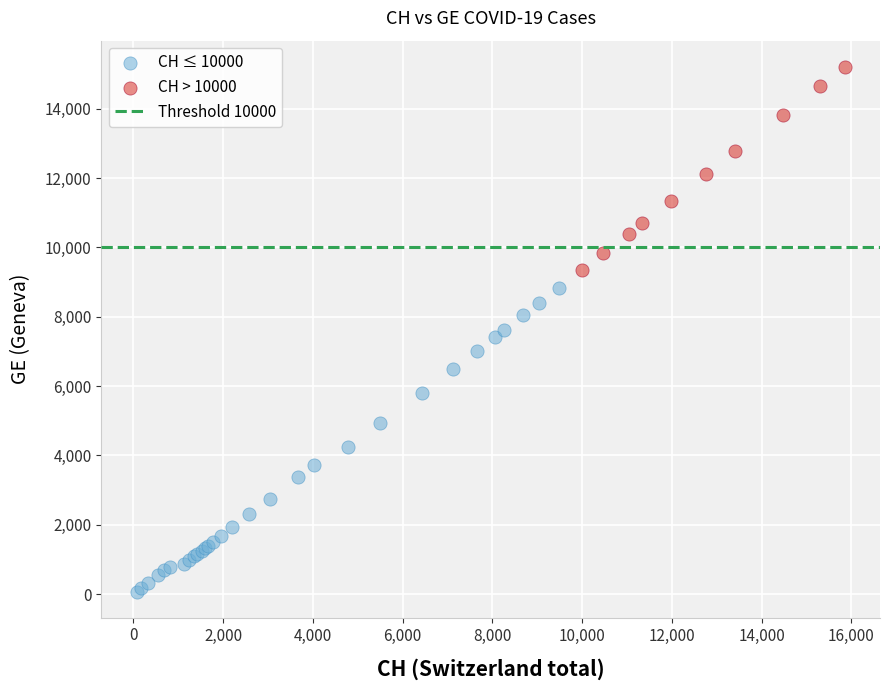

Which series reaches the minimum Y coordinate?

CH ≤ 10000